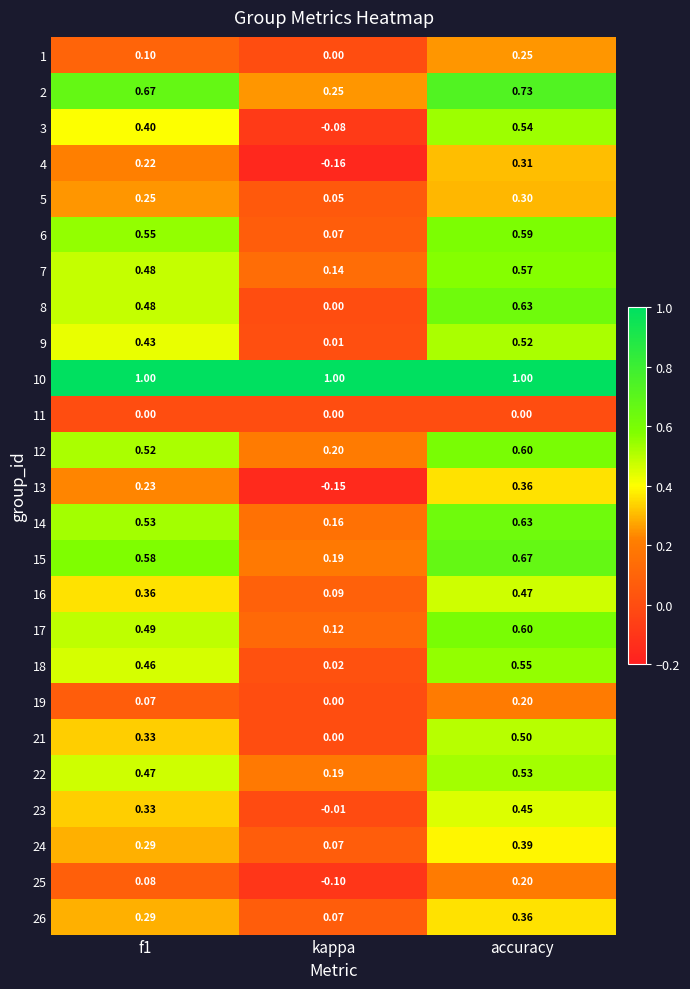

Which series changed the most between kappa and accuracy?

8